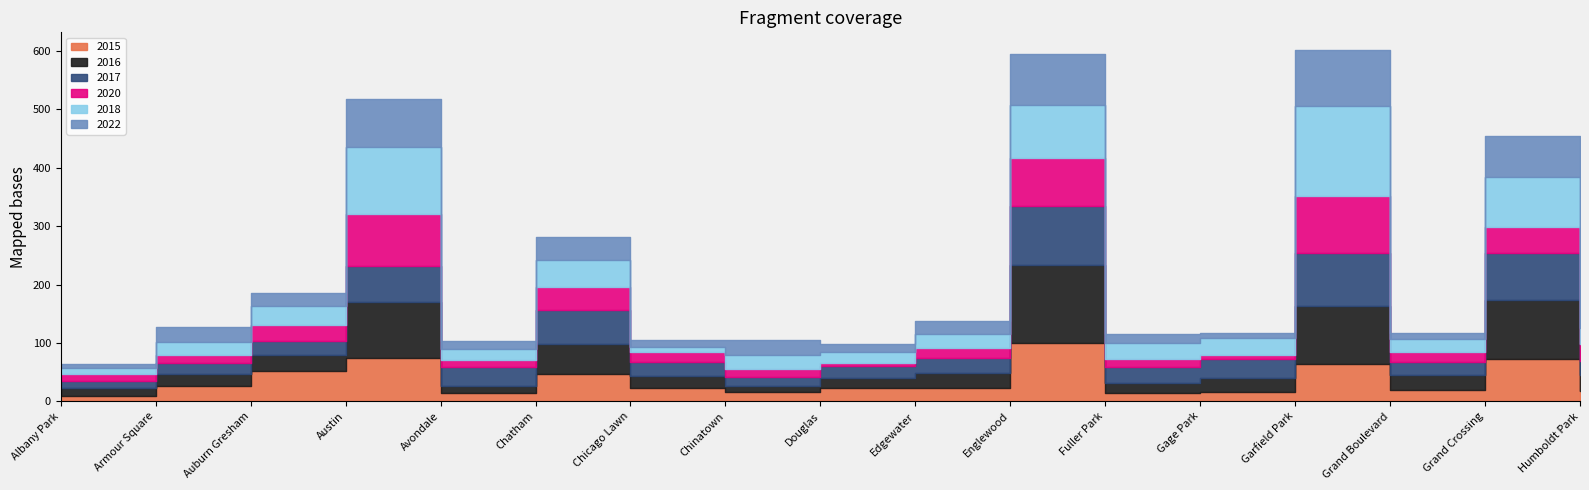

At which category does the chart reach its minimum across all series?

Douglas